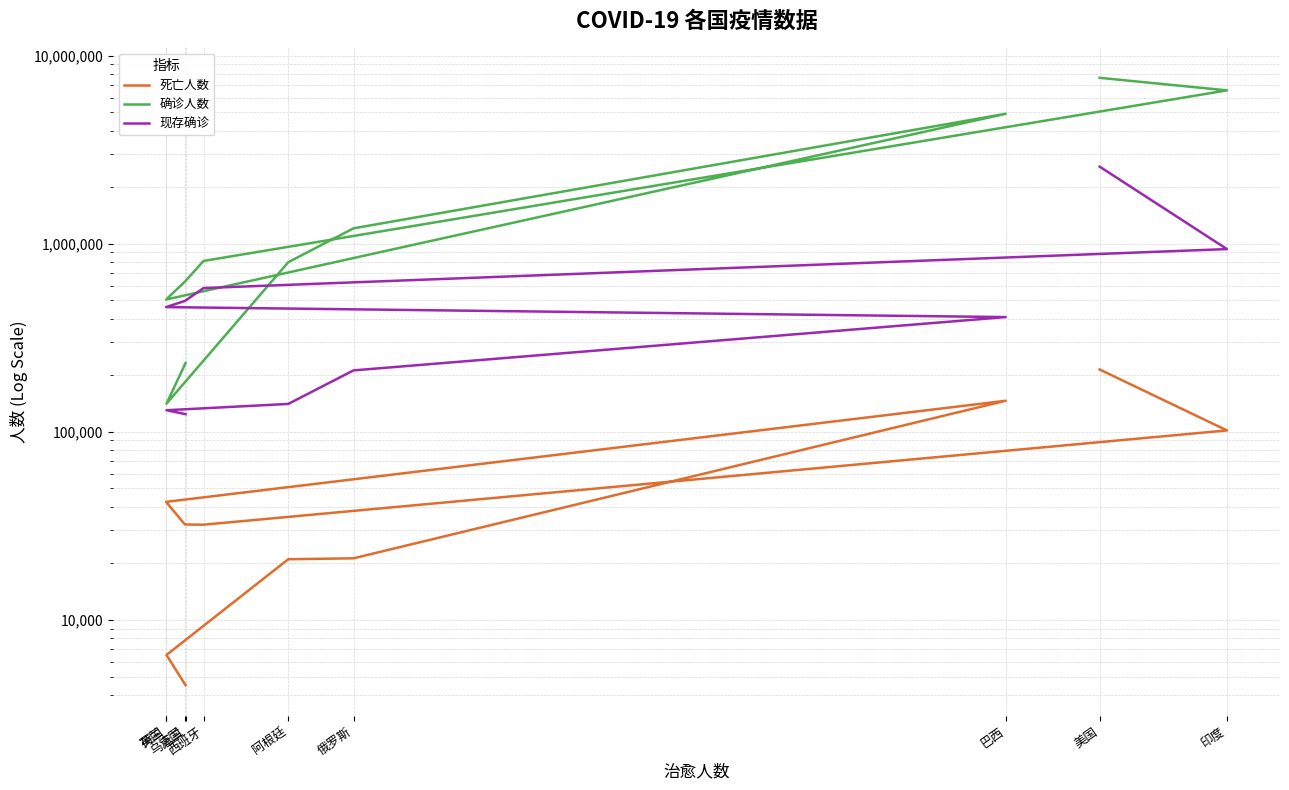

True or false: 死亡人数 and 现存确诊 intersect in this chart.

False